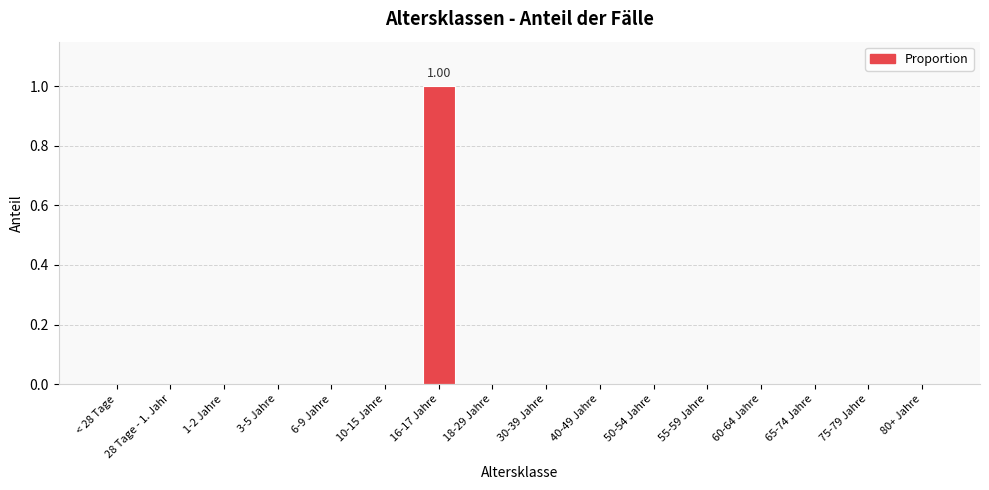

List the labels in order of value, largest first.

16-17 Jahre, < 28 Tage, 28 Tage - 1. Jahr, 1-2 Jahre, 3-5 Jahre, 6-9 Jahre, 10-15 Jahre, 18-29 Jahre, 30-39 Jahre, 40-49 Jahre, 50-54 Jahre, 55-59 Jahre, 60-64 Jahre, 65-74 Jahre, 75-79 Jahre, 80+ Jahre